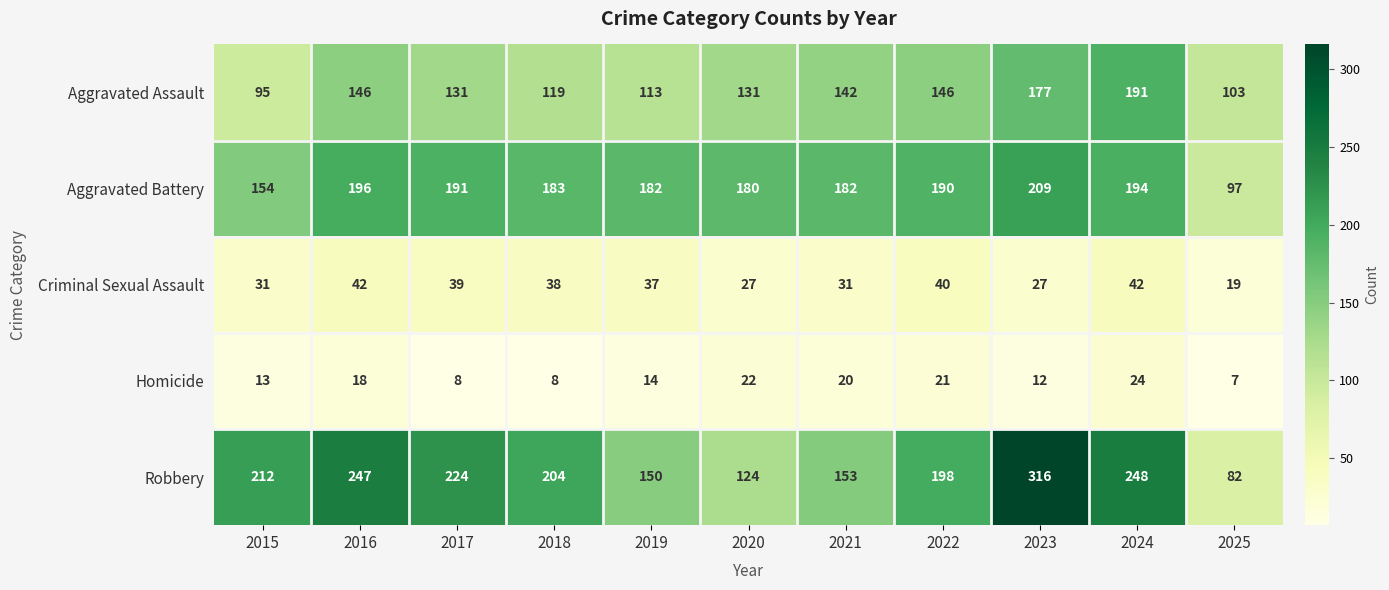

Which series has the widest spread of values?

Robbery